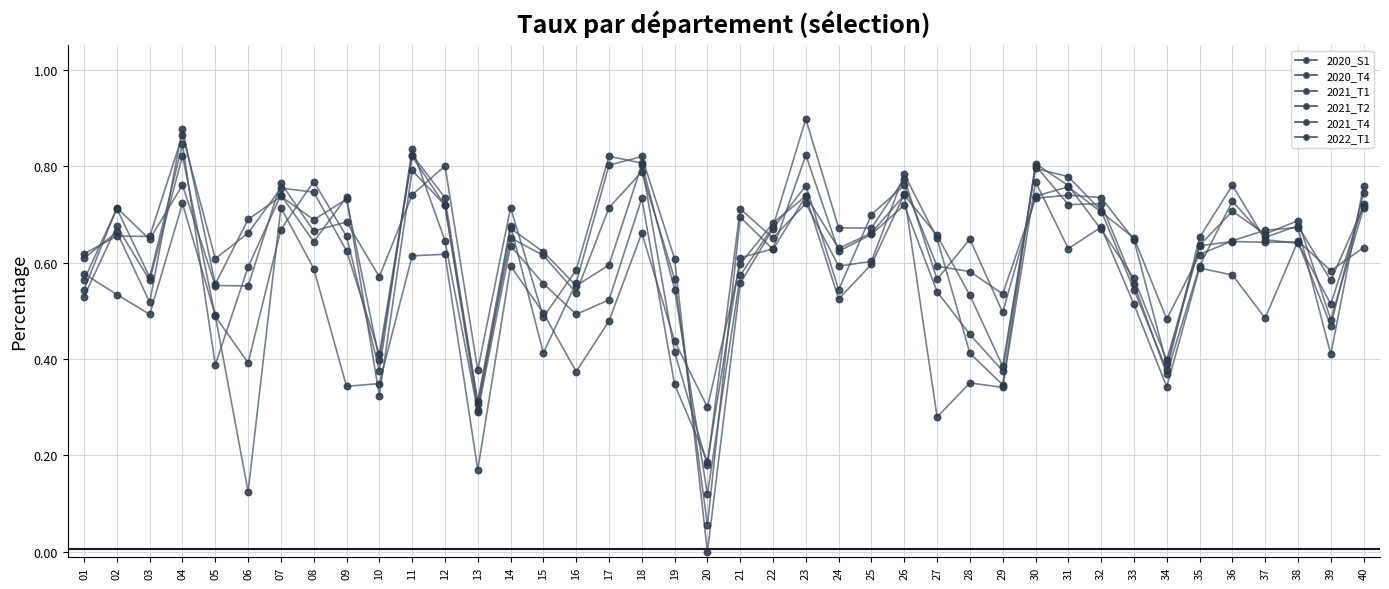

Is this an area chart (filled region under the line)?

No